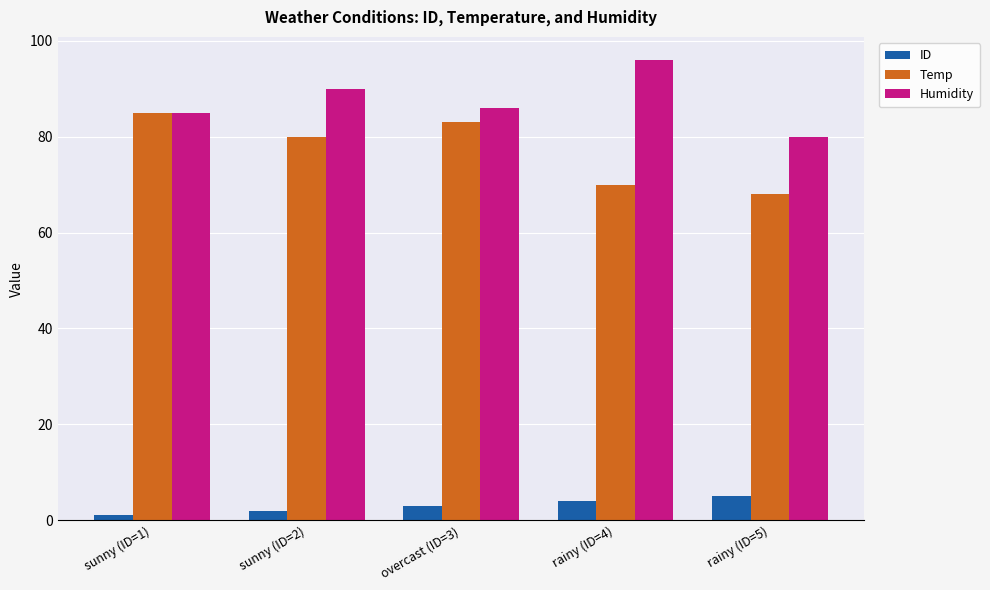

The value of ID at rainy (ID=5) is 5. True or false?

True